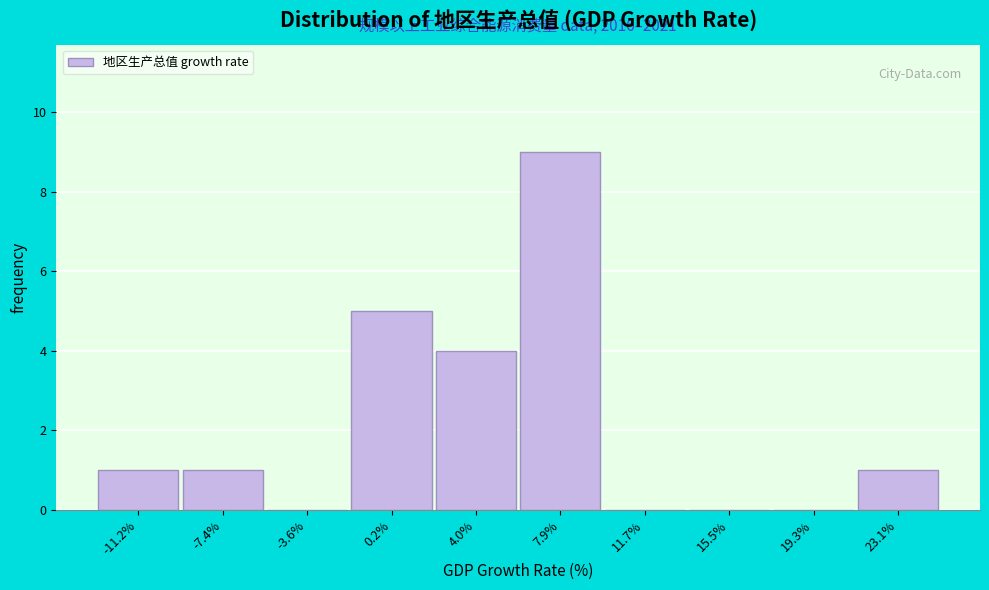

Over which range of the x-axis is the bar tallest?

6.0 to 10.0